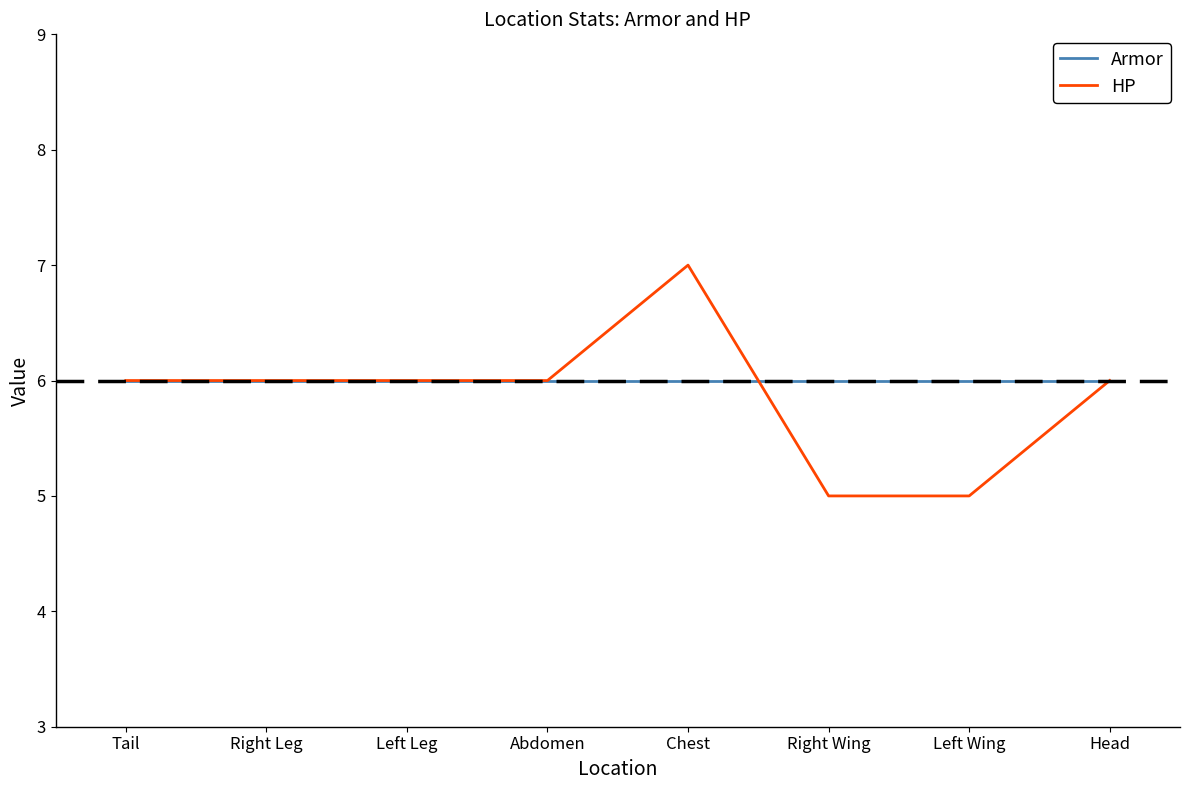

At which category is the sum across all series the highest?

Chest